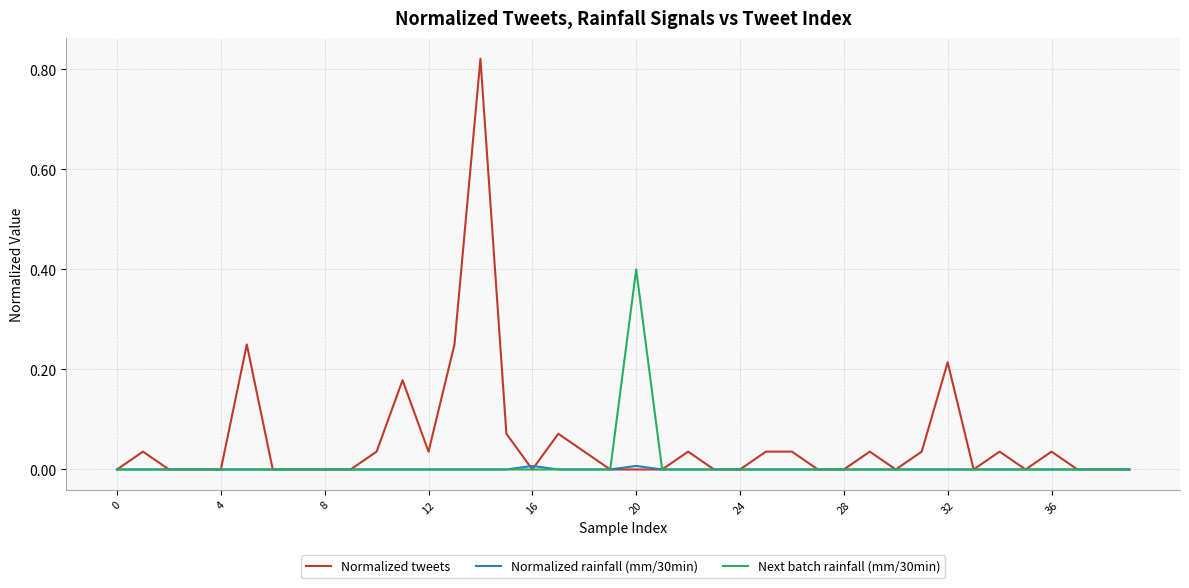

What is the maximum value for Next batch rainfall (mm/30min)?

0.4